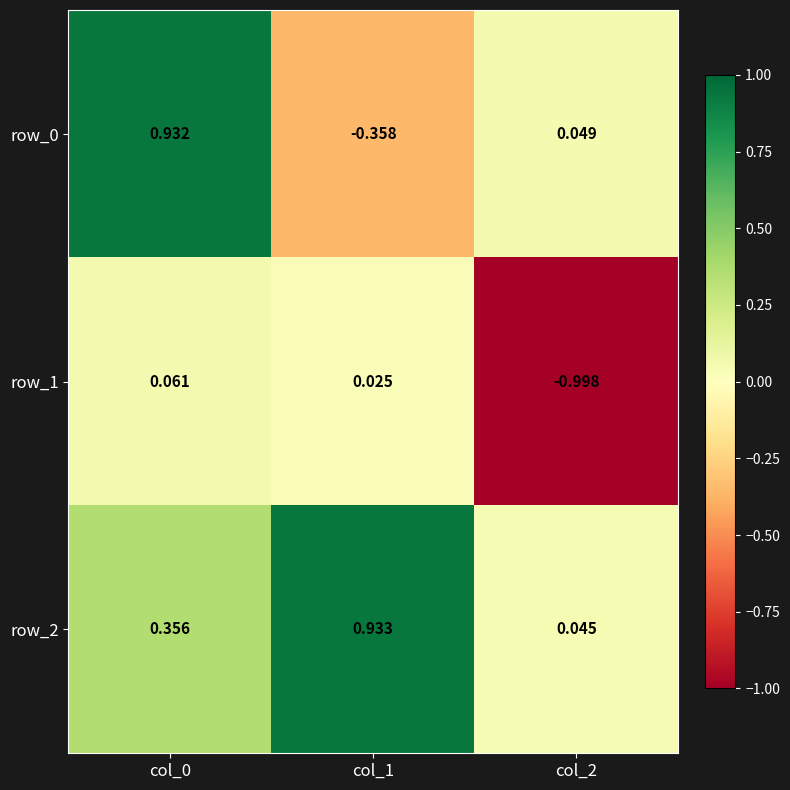

Is the value of row_1 at col_2 greater than the value of row_2 at col_2?

No